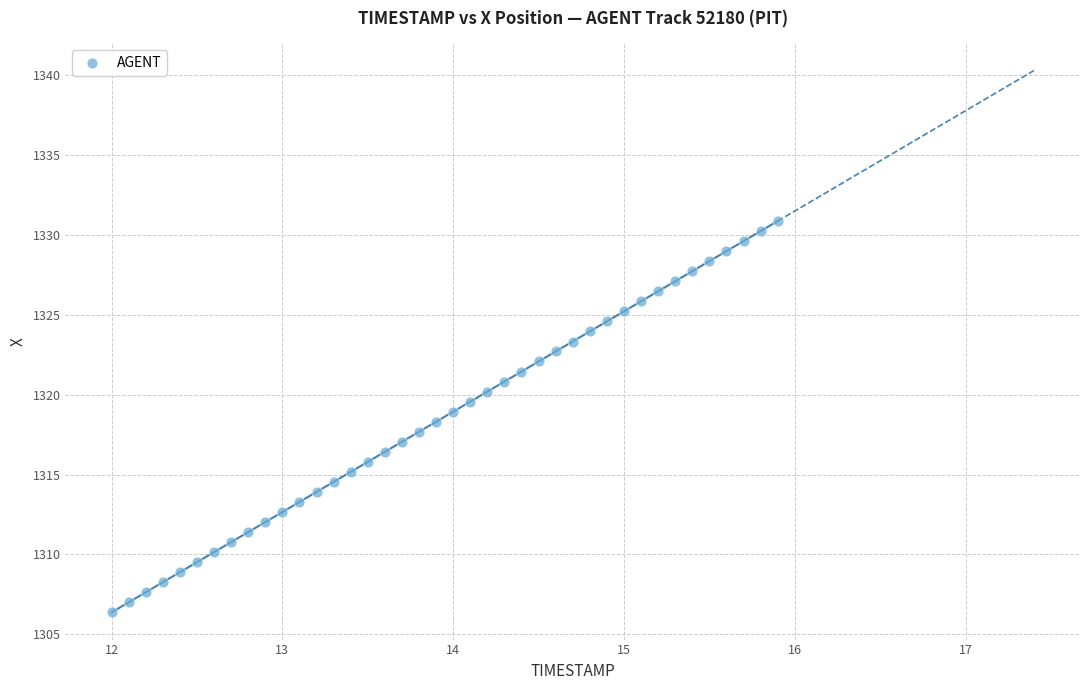

What is the range of X values (max minus min)?

3.9